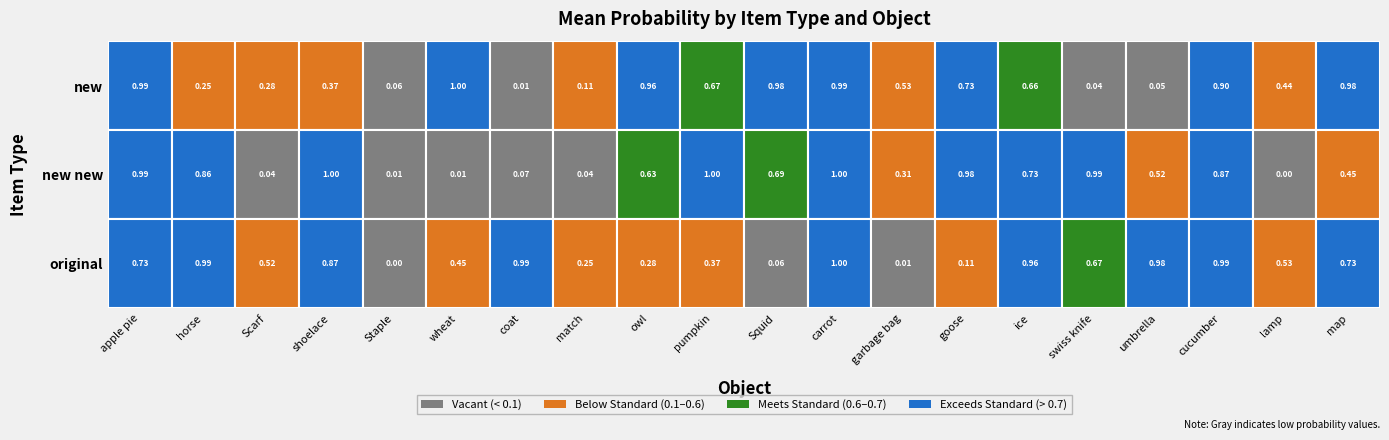

True or false: new new has a value of 1.2 at ice.

False